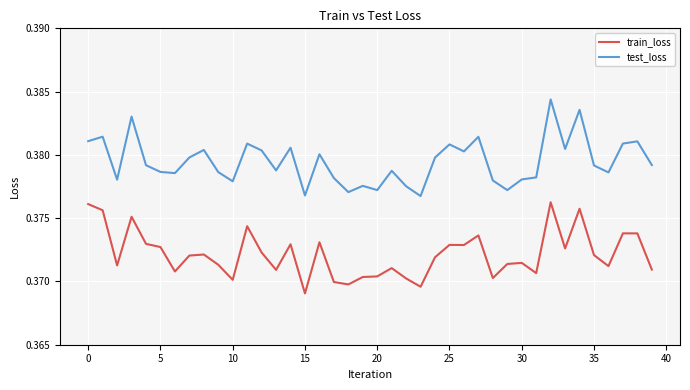

True or false: test_loss and train_loss intersect in this chart.

False